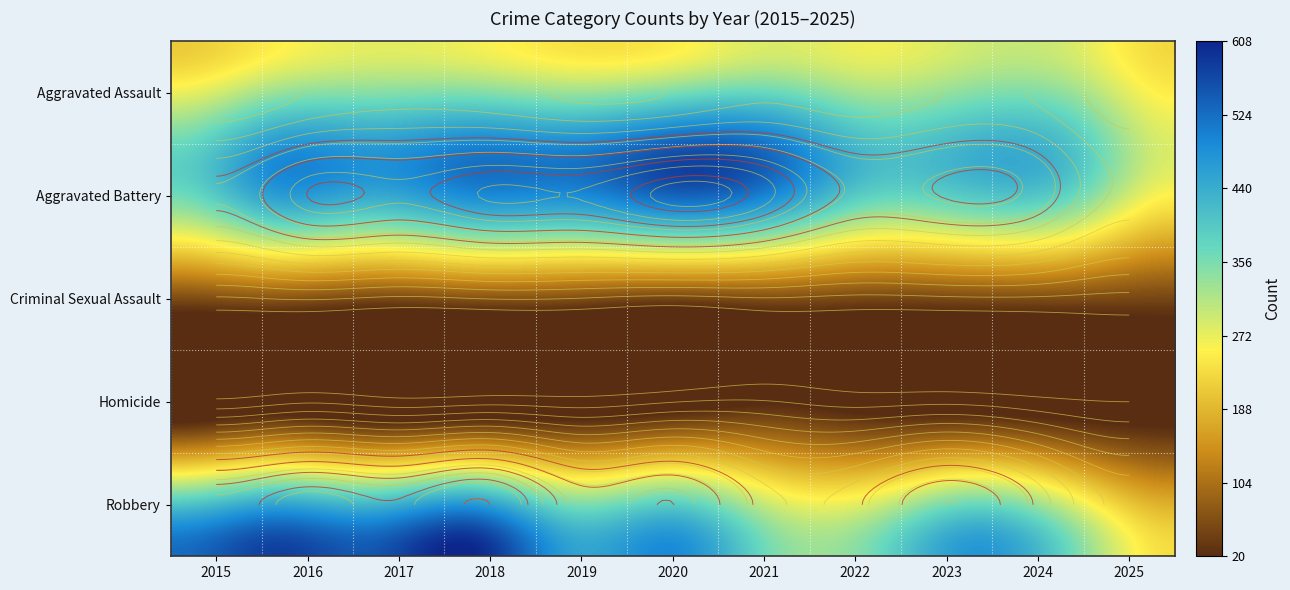

How many series are shown in this chart?

5